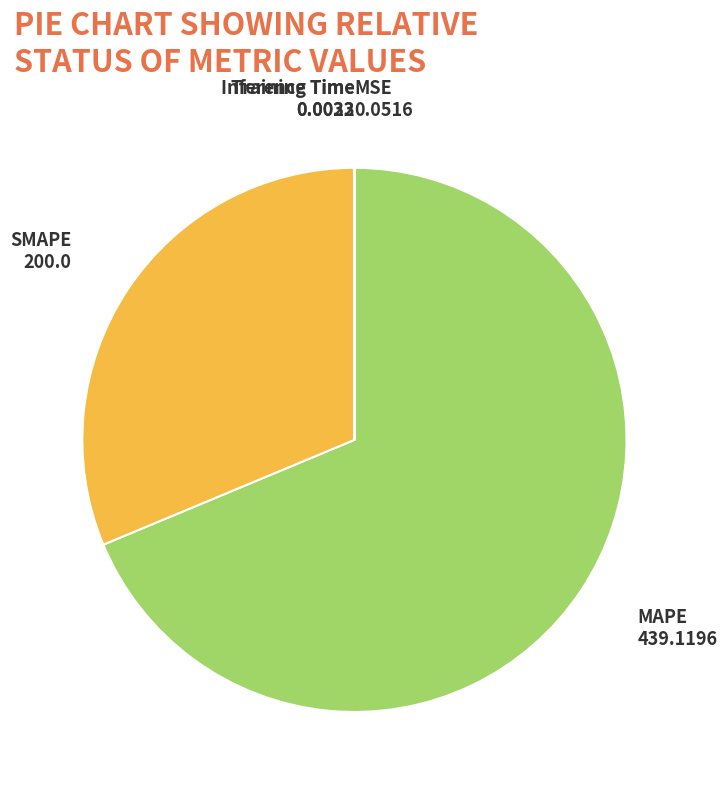

Which category accounts for the majority?

MAPE